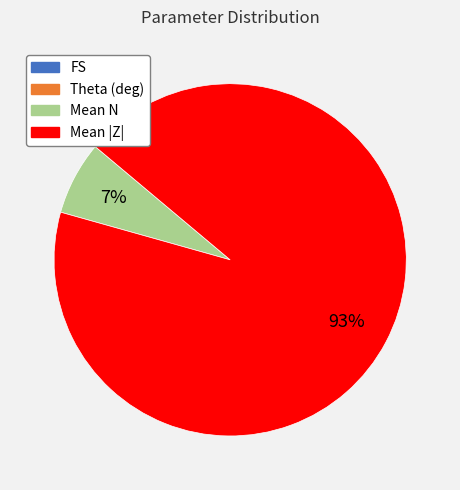

To the nearest percent, what is the difference between the largest and smallest slice percentages?

93%